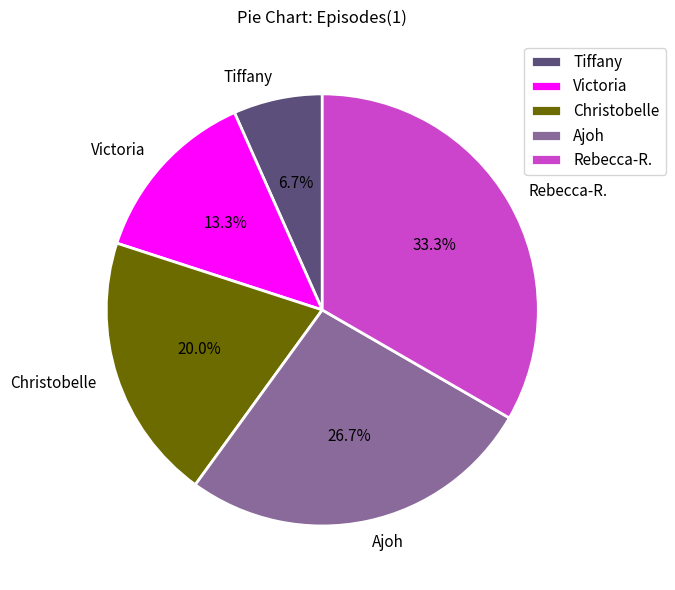

What percentage is the Tiffany slice, to the nearest percent?

7%